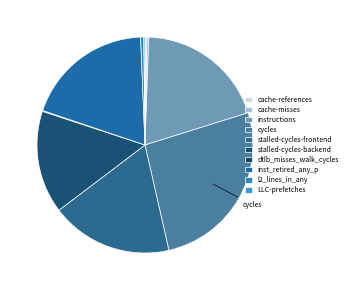

Does cycles account for over 50% of the chart?

No